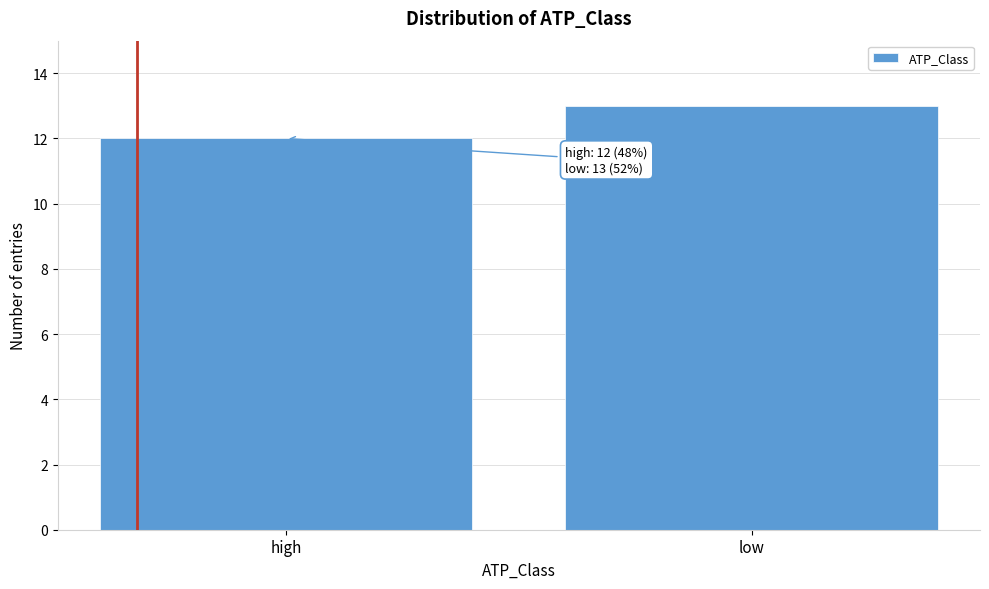

Reading right to left, extract all data points from this chart.

13	12